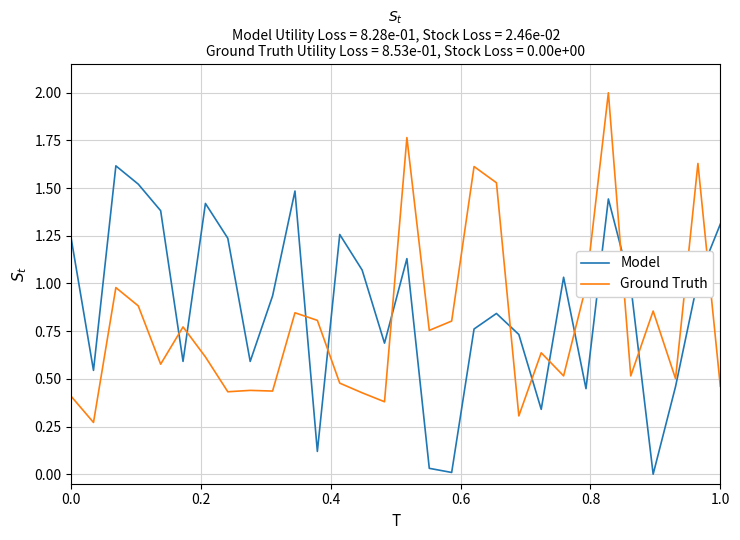

True or false: Model and Ground Truth cross at least once.

True